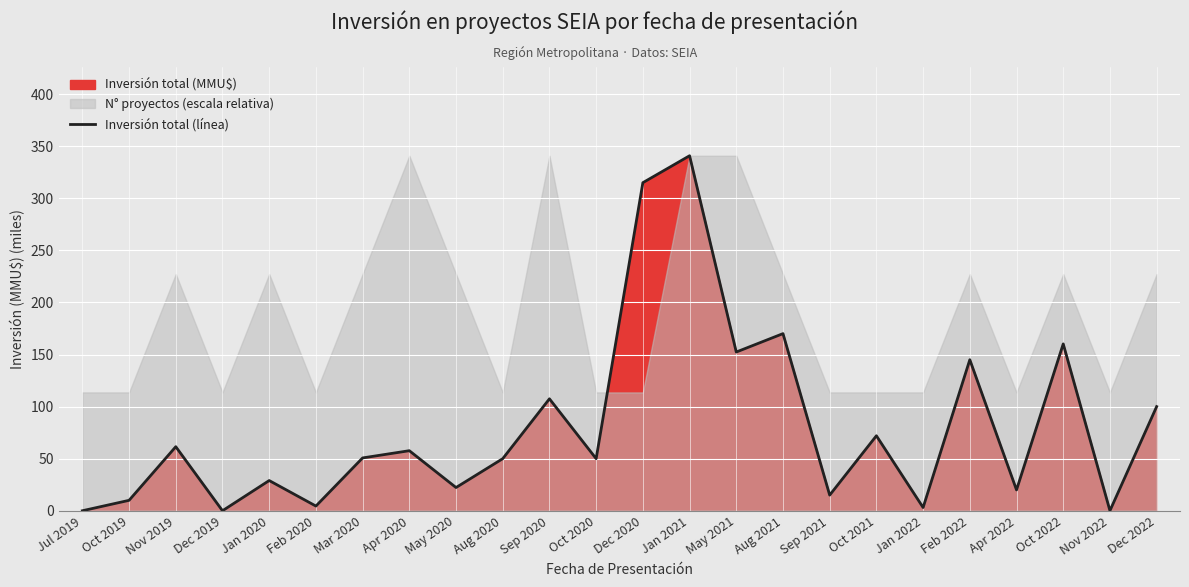

What is the value of the 3rd point from the left?

61.5